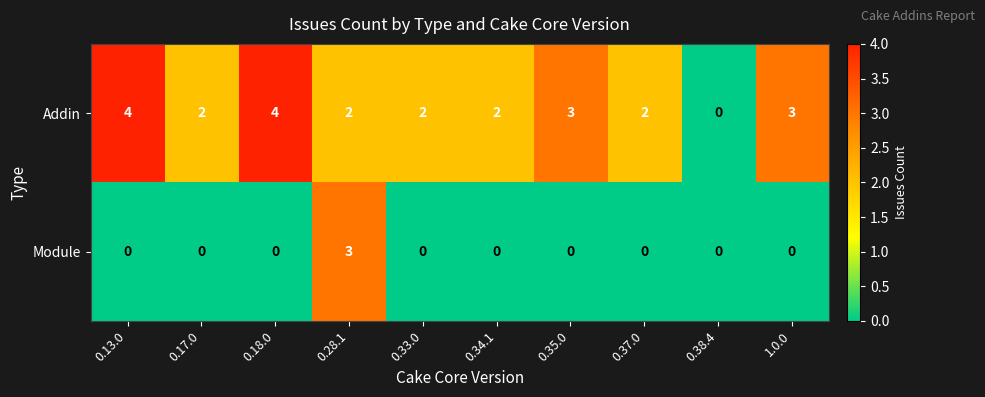

What is the difference between the highest and lowest values at 0.13.0?

4